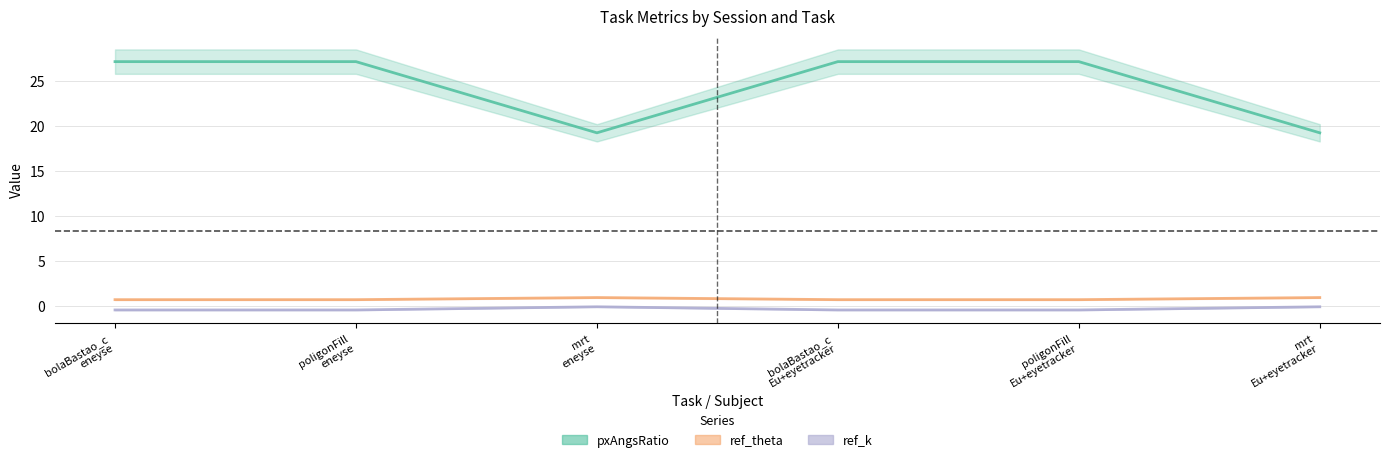

What is the difference between the highest and lowest values at poligonFill
eneyse?

27.6